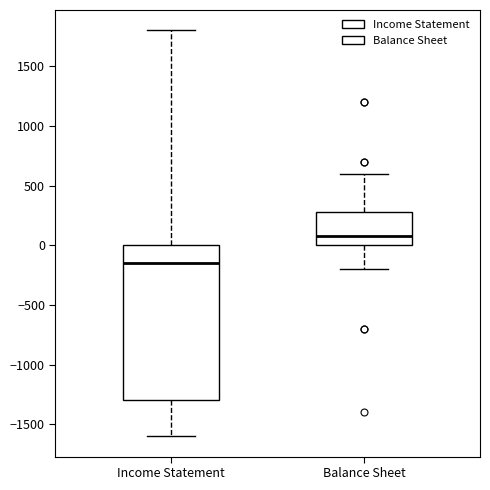

Where is the lower edge of the box for Income Statement on the y-axis? The values are not printed on the chart, so give them approximately, as read against the axis.

-1300